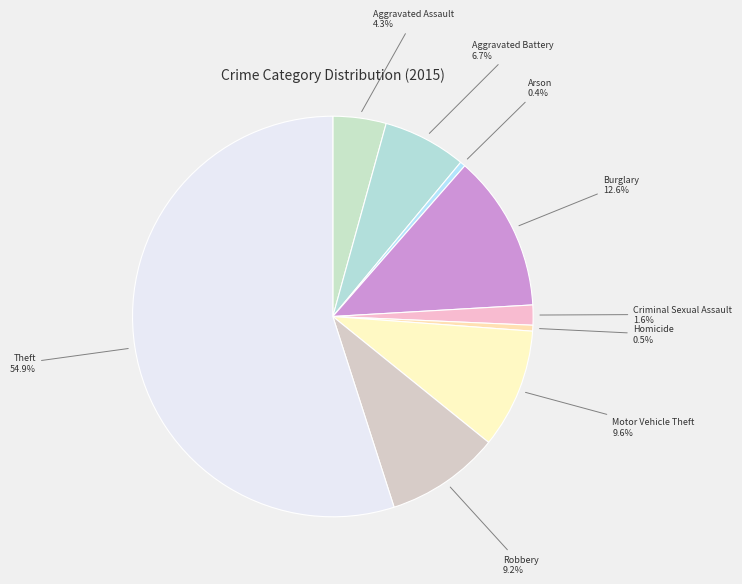

Count the number of slices in the pie.

9